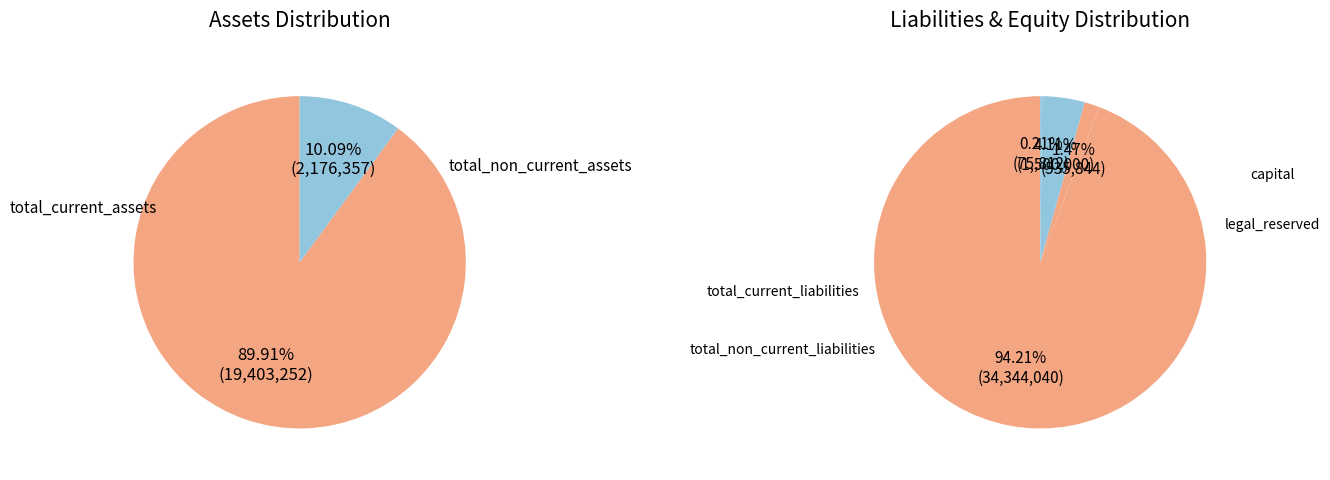

Count the number of slices in the pie.

6